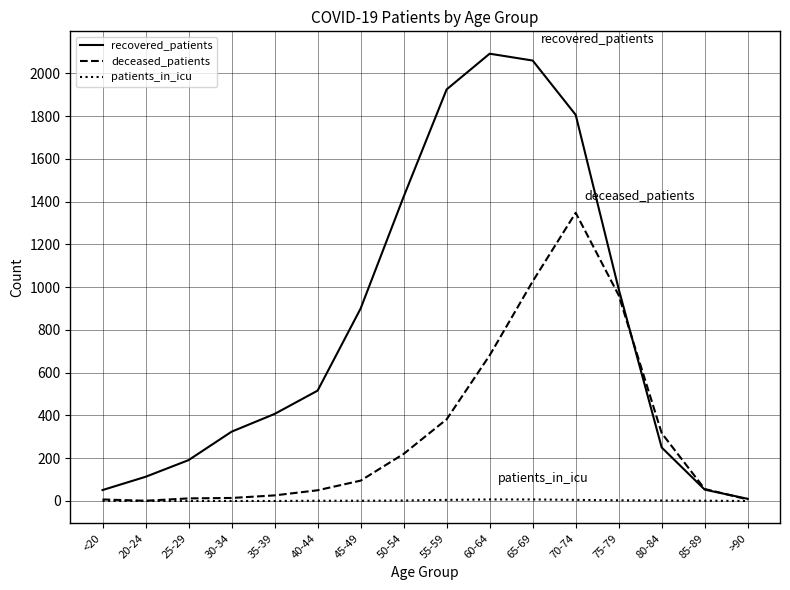

What is the difference between the second highest and second lowest values in the deceased_patients series?

1020